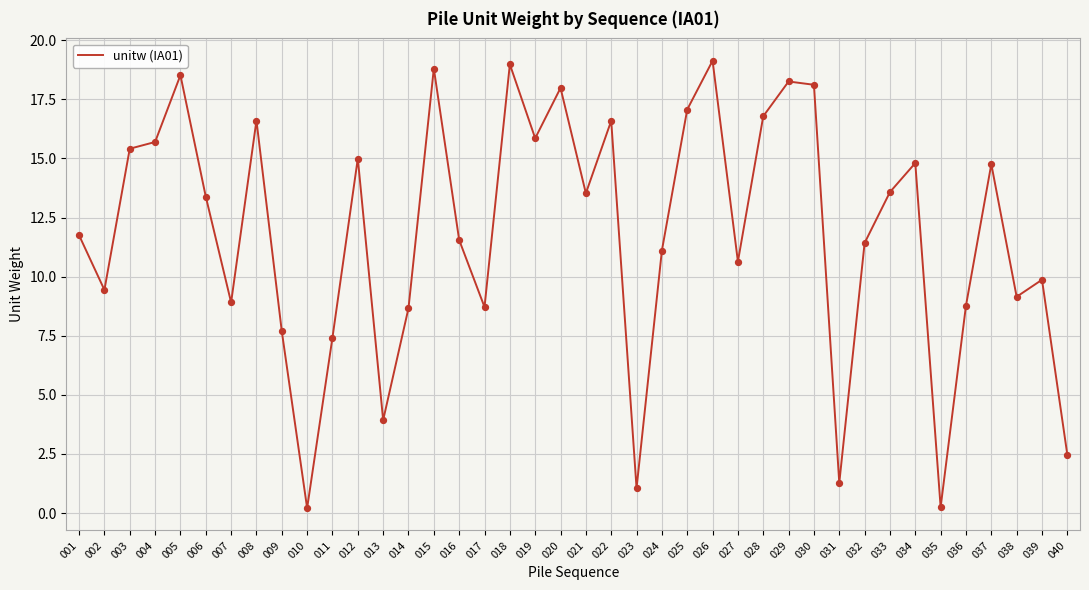

What is the change in value from 026 to 027?

-8.5